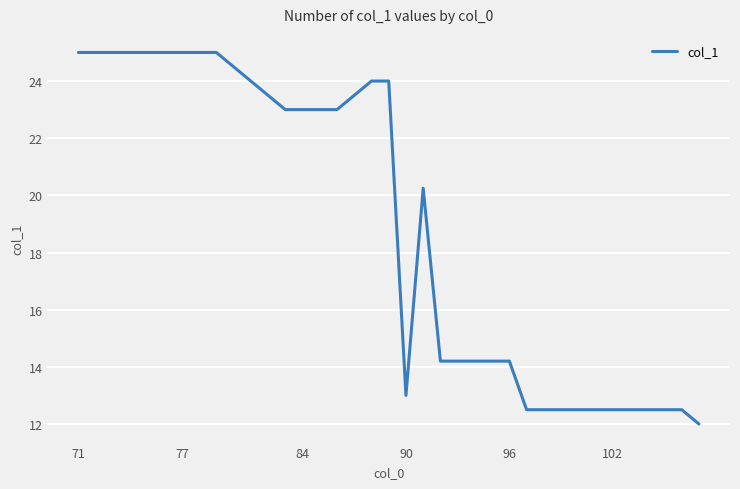

What is the maximum value shown in the chart?

25.0